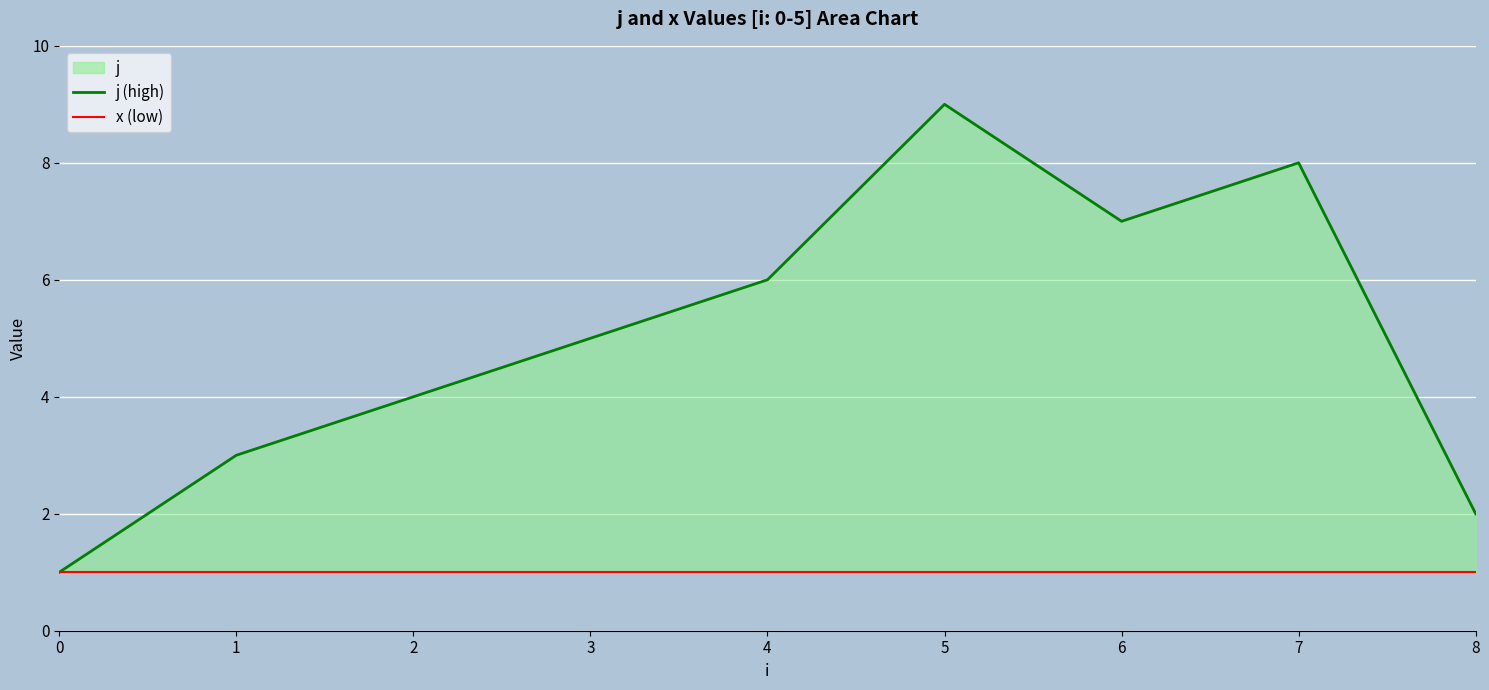

At how many categories does at least one series exceed 7?

2